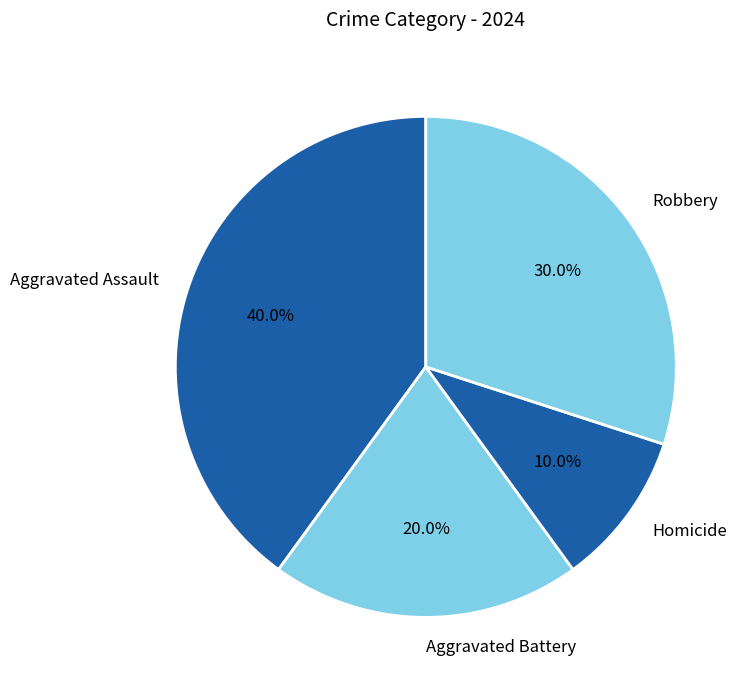

What percentage is the Aggravated Battery slice, to the nearest percent?

20%